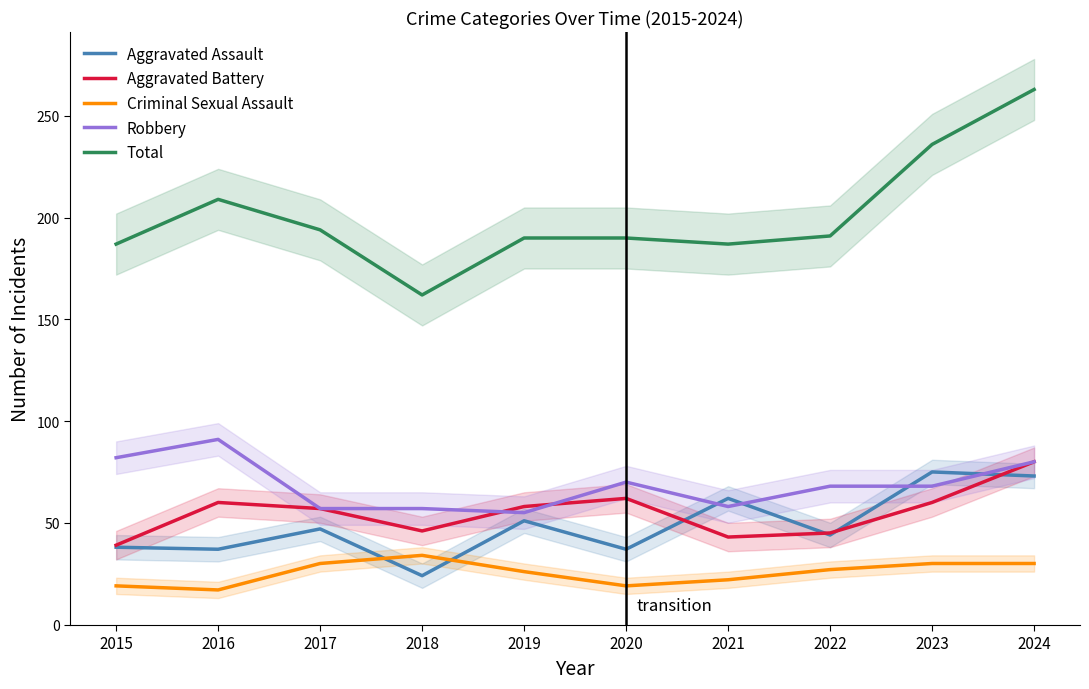

What is the value of the Aggravated Assault point at the 1st from the left?

38